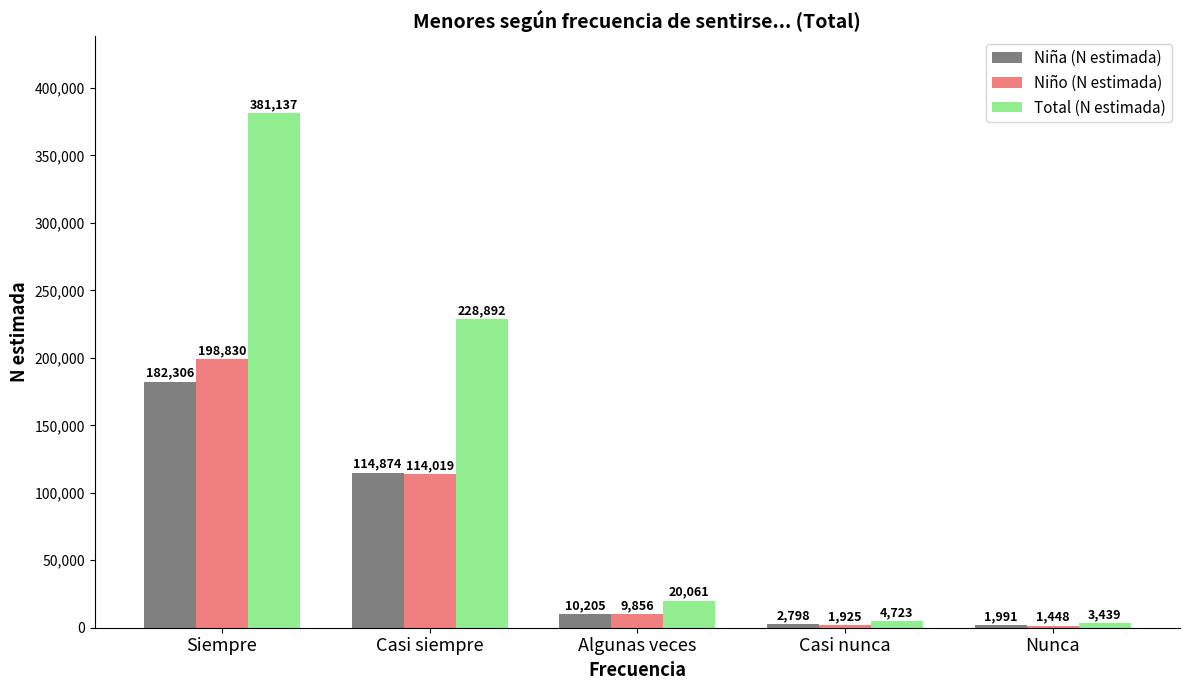

Rank the series at Algunas veces from lowest to highest value.

Niño (N estimada), Niña (N estimada), Total (N estimada)